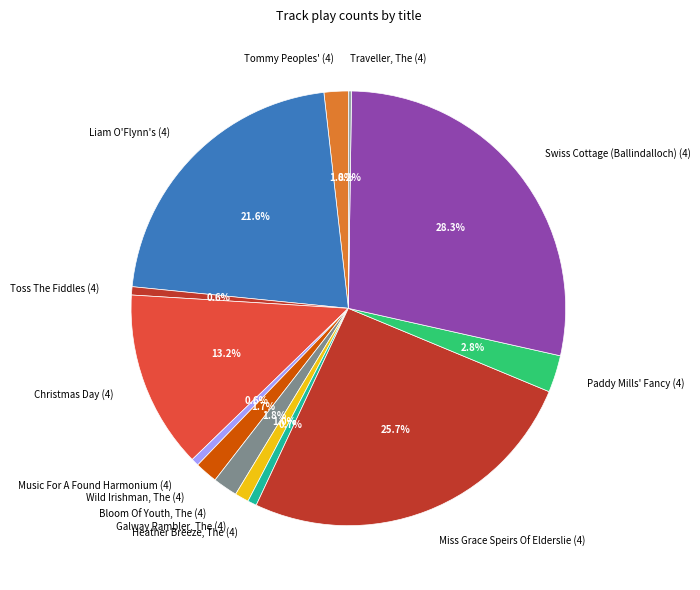

To the nearest percent, what is the combined percentage of Music For A Found Harmonium (4) and Toss The Fiddles (4)?

1%